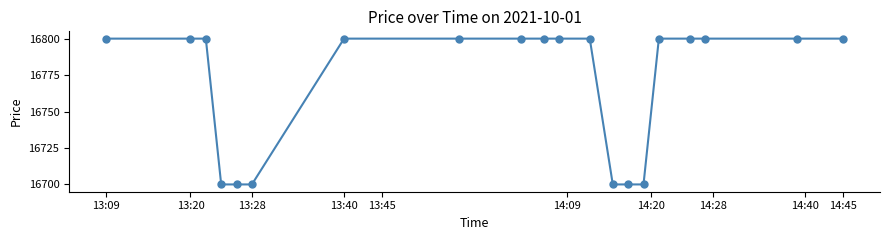

Reading right to left, transcribe all the data shown in this chart.

16800	16800	16800	16800	16800	16700	16700	16700	16800	16800	16800	16800	16800	16800	16700	16700	16700	16800	16800	16800